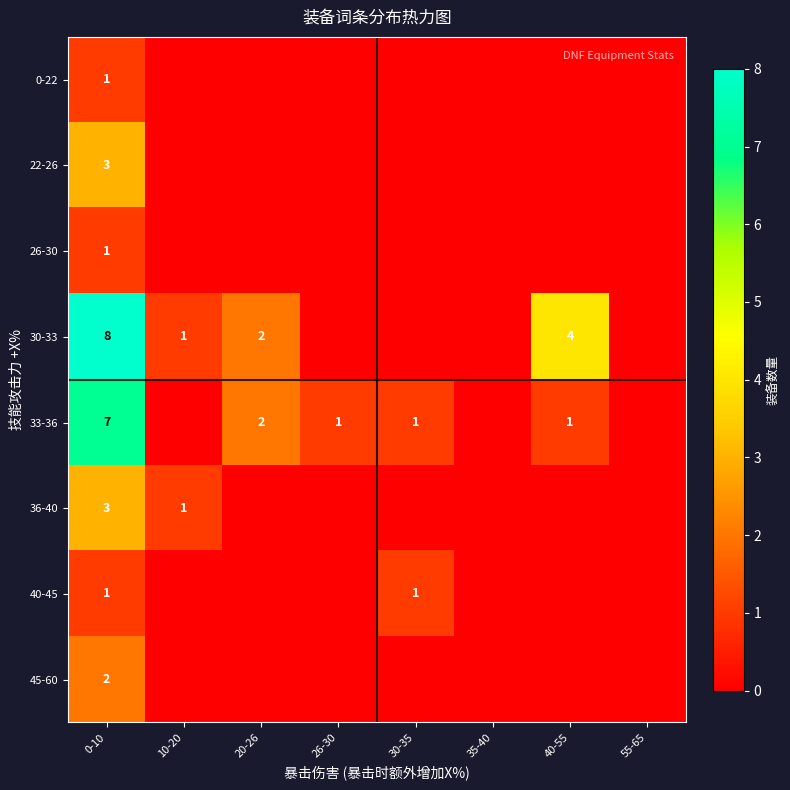

Is the value of 22-26 at 0-10 greater than the value of 40-45 at 30-35?

Yes